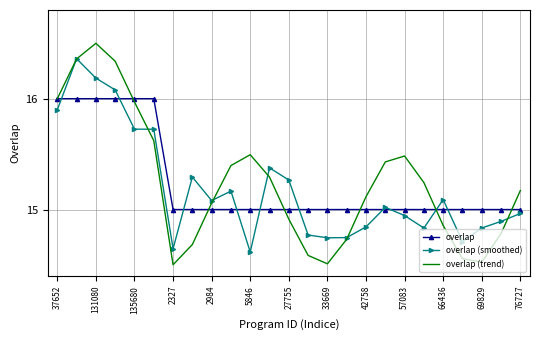

What are all the series names shown in the legend?

overlap, overlap (smoothed), overlap (trend)